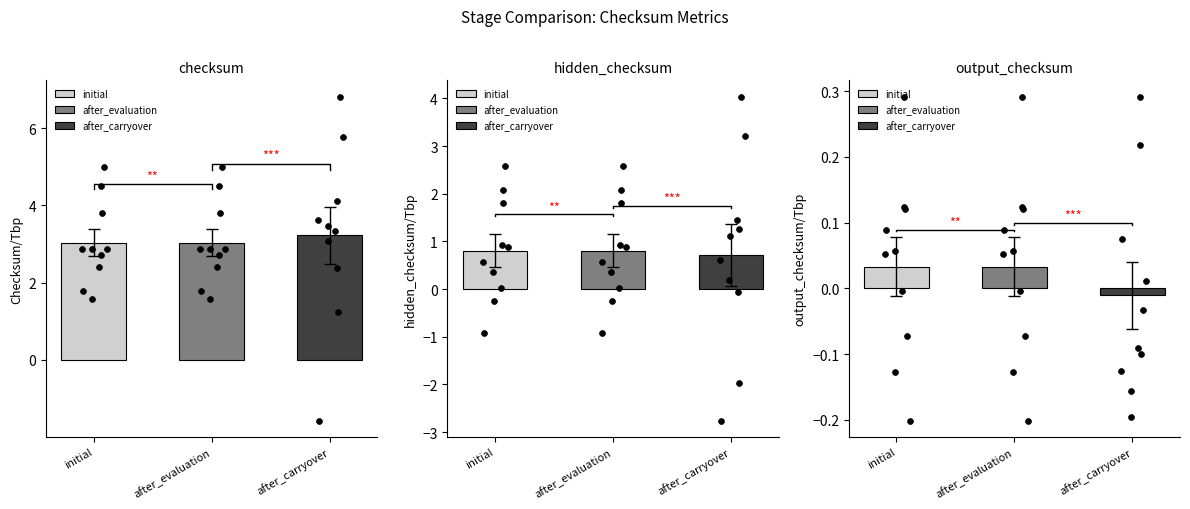

Is the value of after_carryover at 3 greater than the value of initial at 8?

Yes